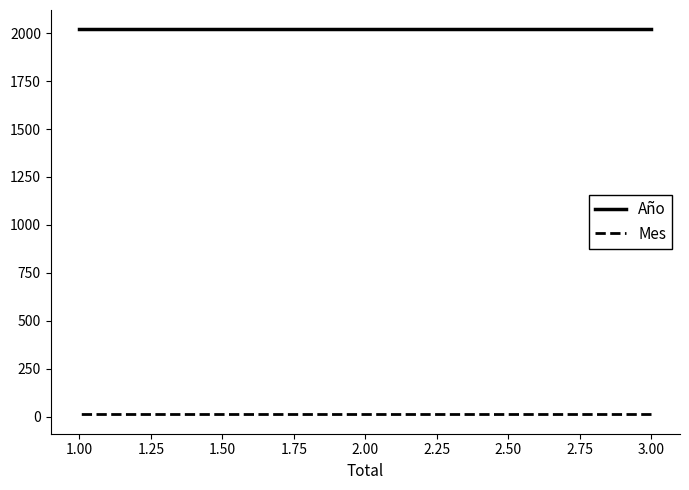

How many lines are shown in the chart?

2